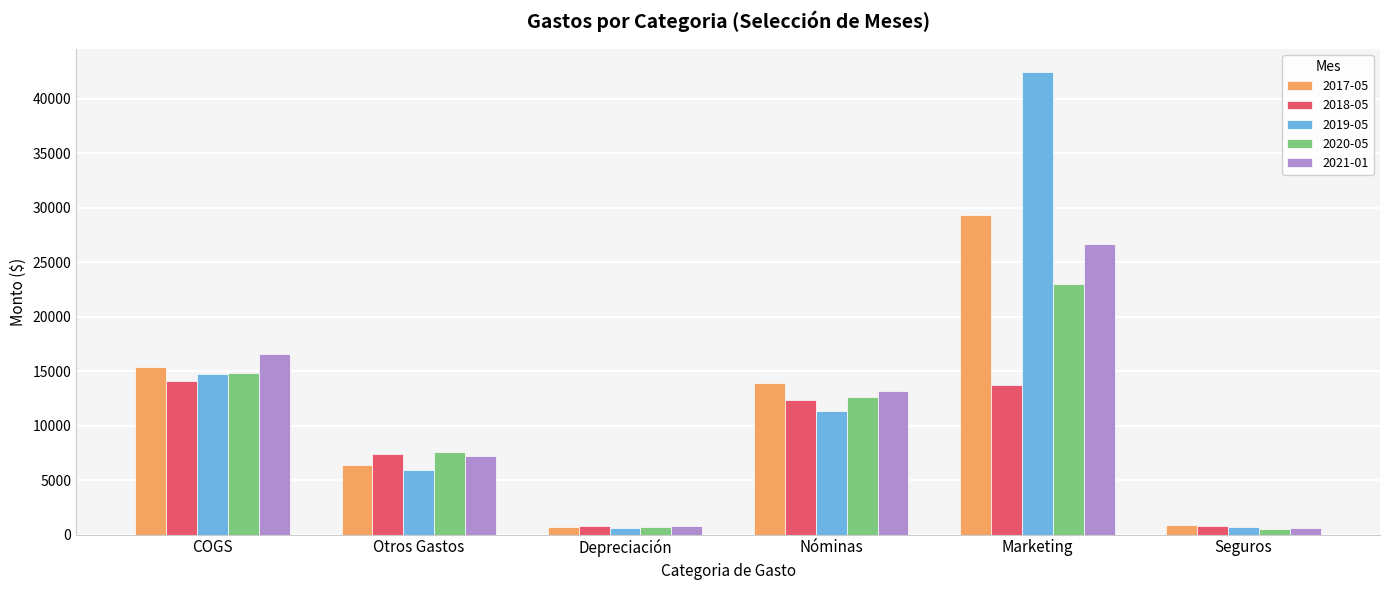

How many data points does each series have?

6